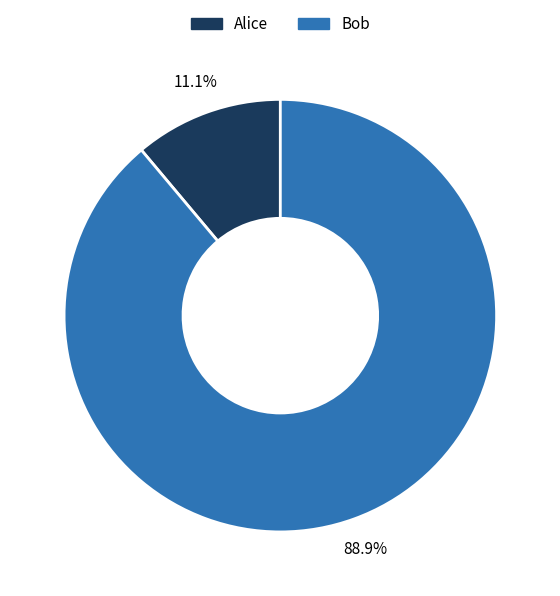

Approximately how many times larger is the value at Alice compared to Bob?

0.1